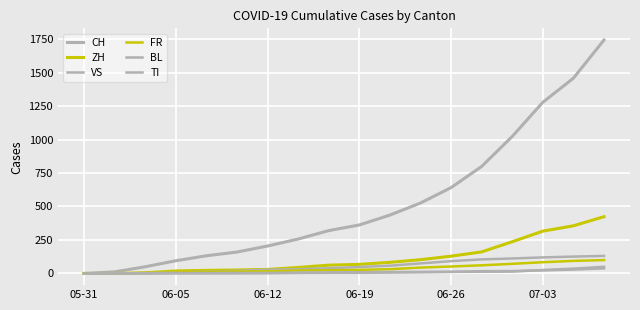

Count the number of categories in the chart.

18